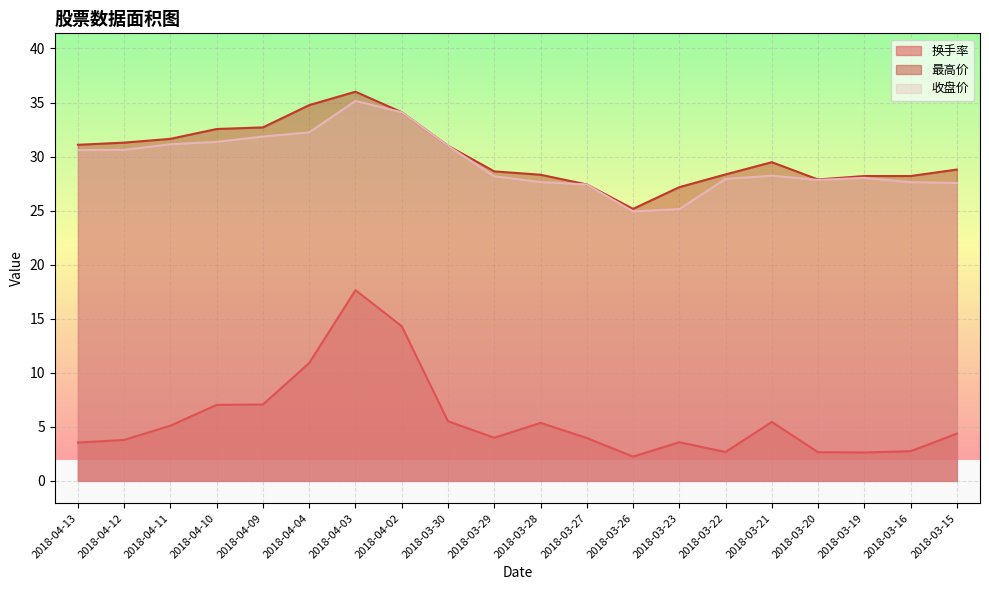

Which category has the lowest value in the 最高价 series?

2018-03-26